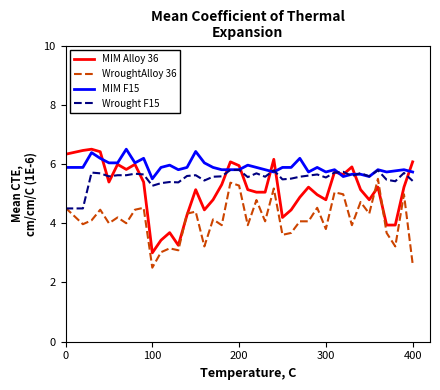

What is the minimum value shown in the chart?

2.5